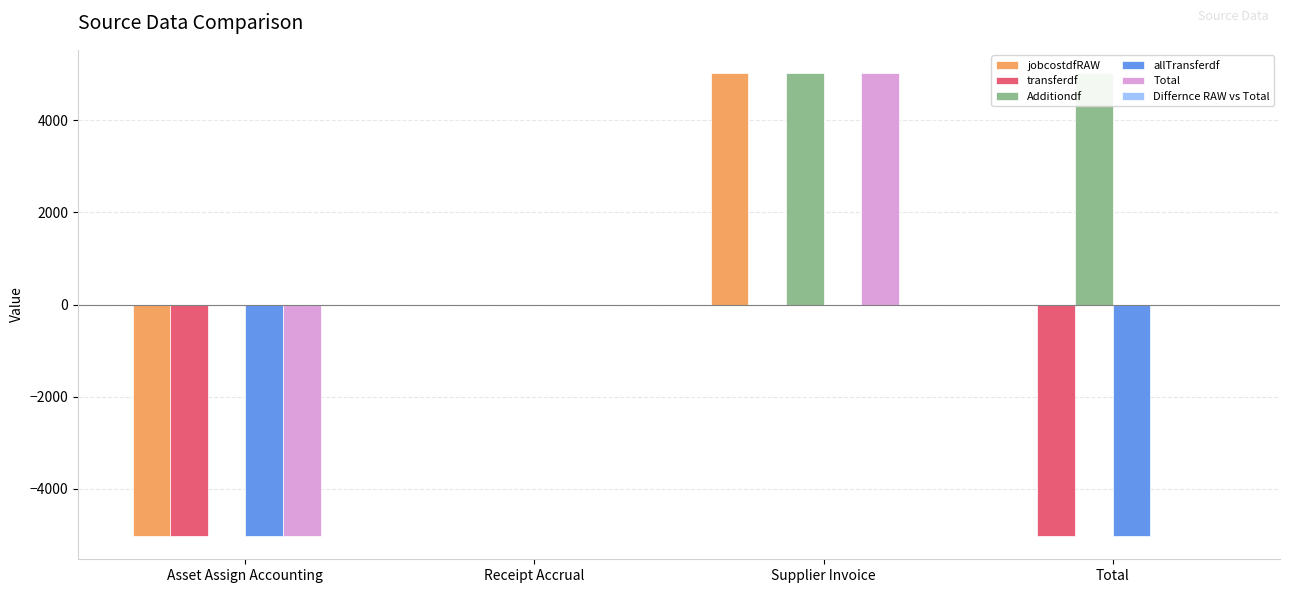

Is it true that Total equals 6126.5 at Total?

False